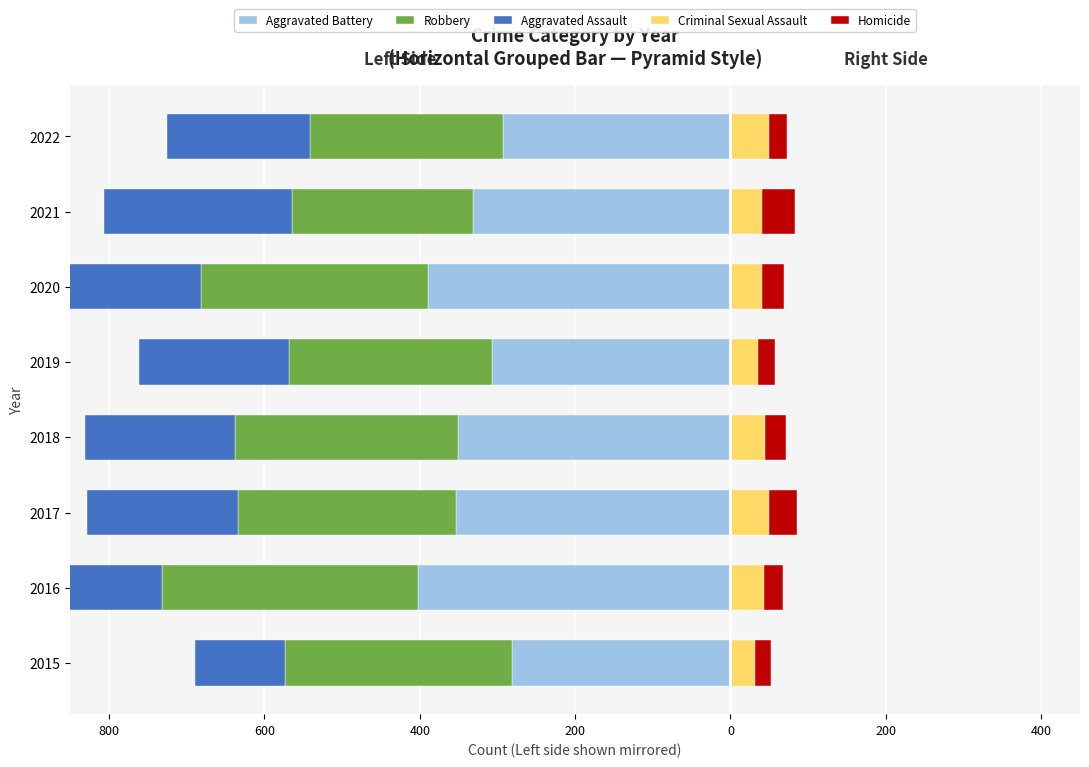

At 400, list the series in order from largest to smallest.

Criminal Sexual Assault, Homicide, Aggravated Assault, Robbery, Aggravated Battery